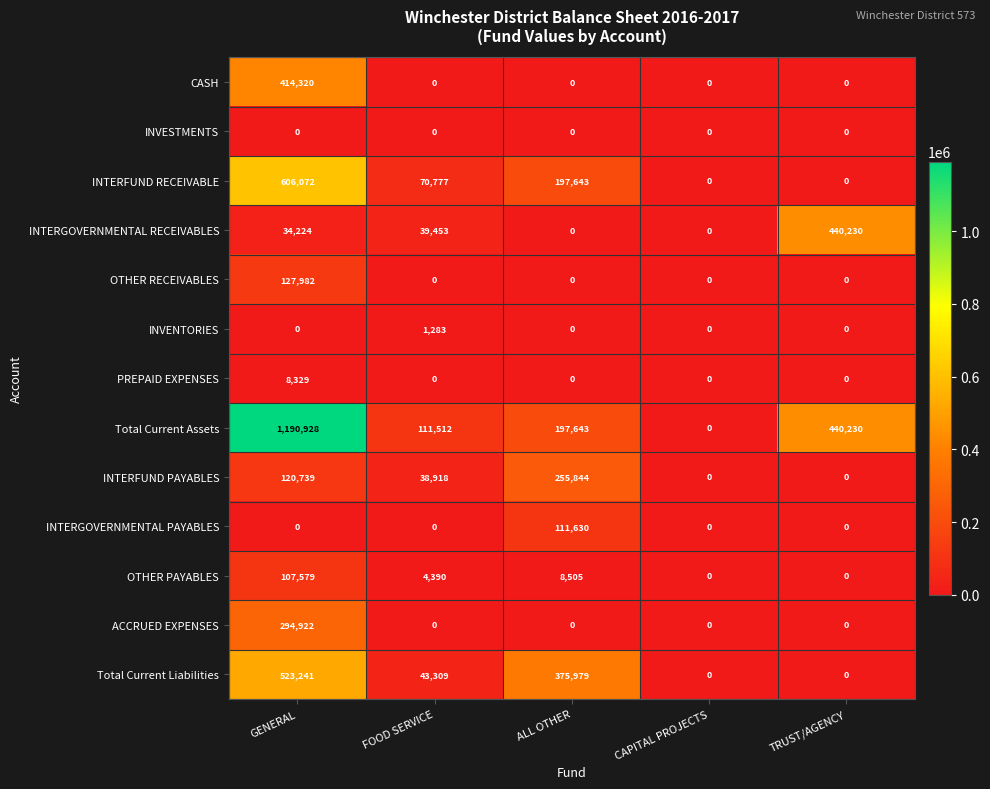

Which series has the widest spread of values?

Total Current Assets